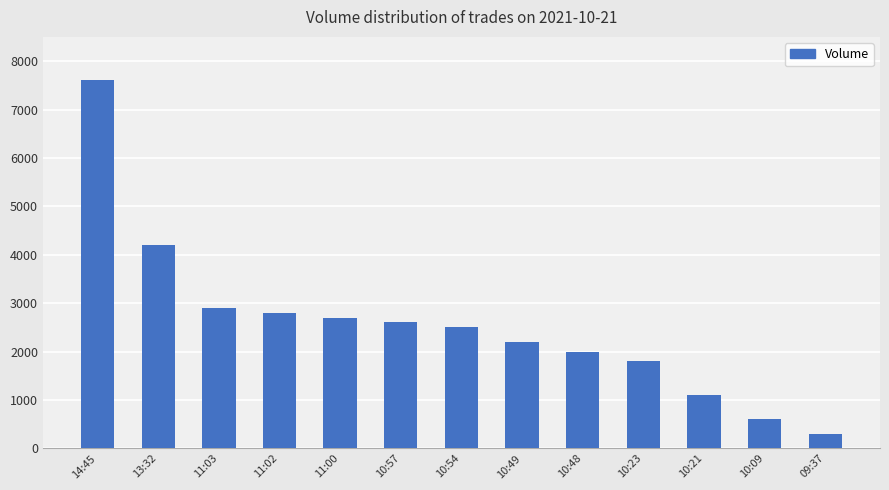

True or false: the data shows 600 at 10:09.

True